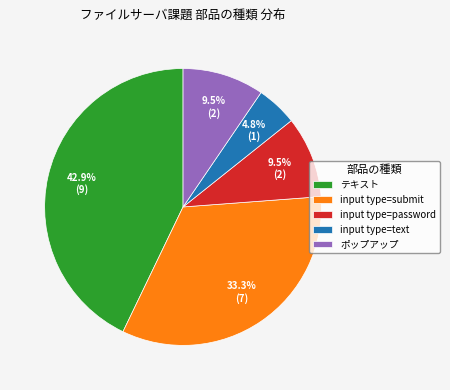

Which slice is the largest?

テキスト